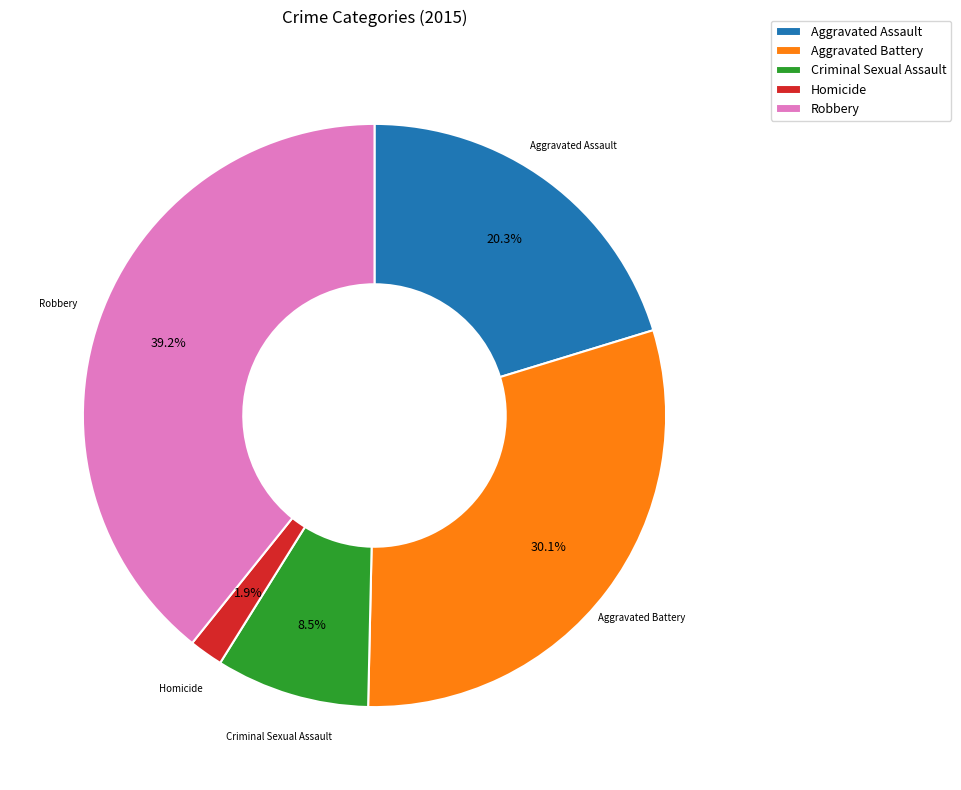

Does any single category account for the majority?

No